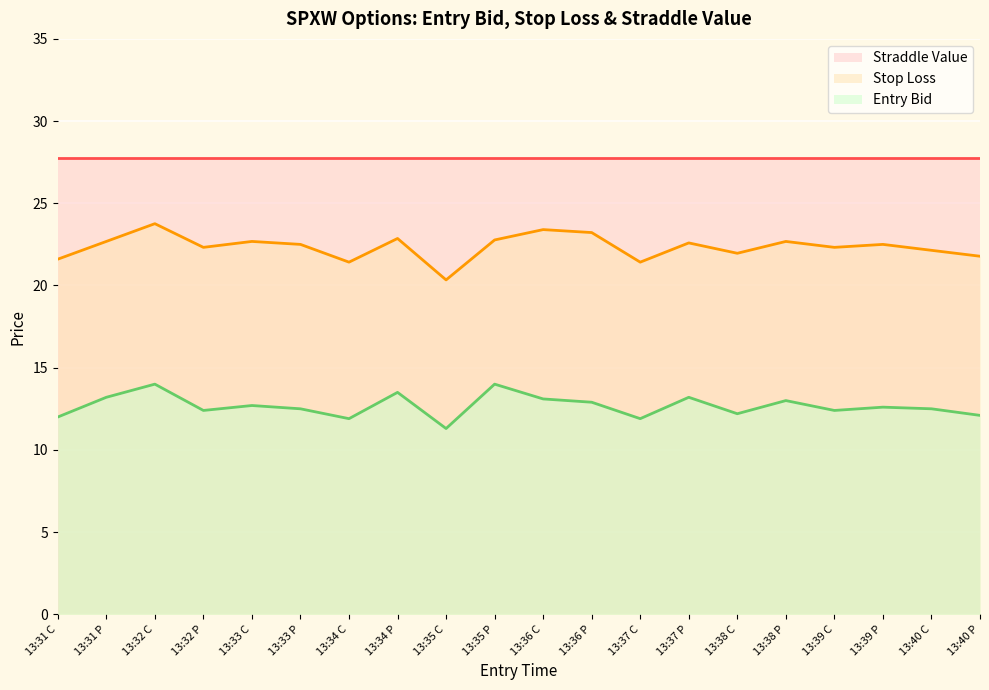

True or false: sl and entry_bid cross at least once.

False